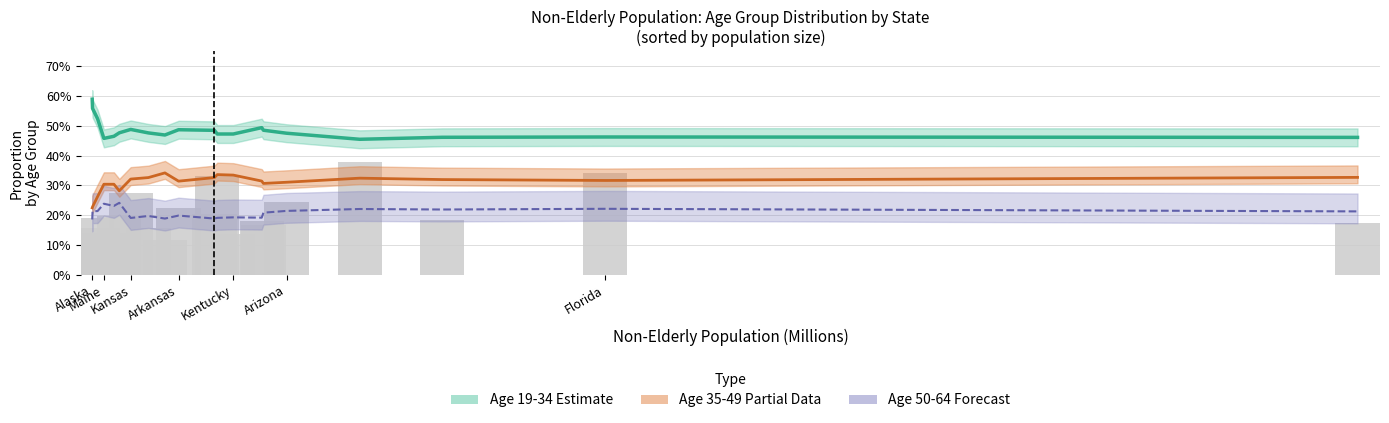

List the series in order of their peak value, highest first.

Age 19-34 (Estimate), Age 35-49 (Partial), Age 50-64 (Forecast)